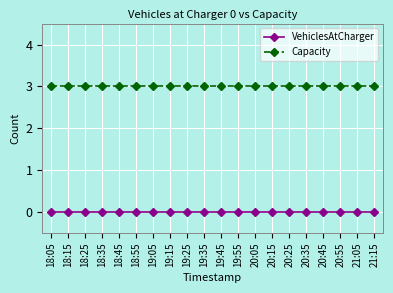

What is the sum of all Capacity values?

60